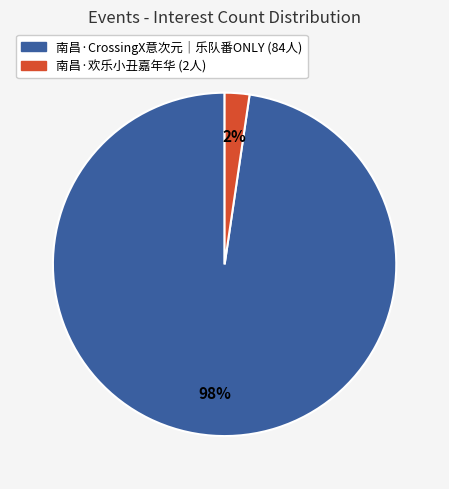

Does any single category account for the majority?

Yes